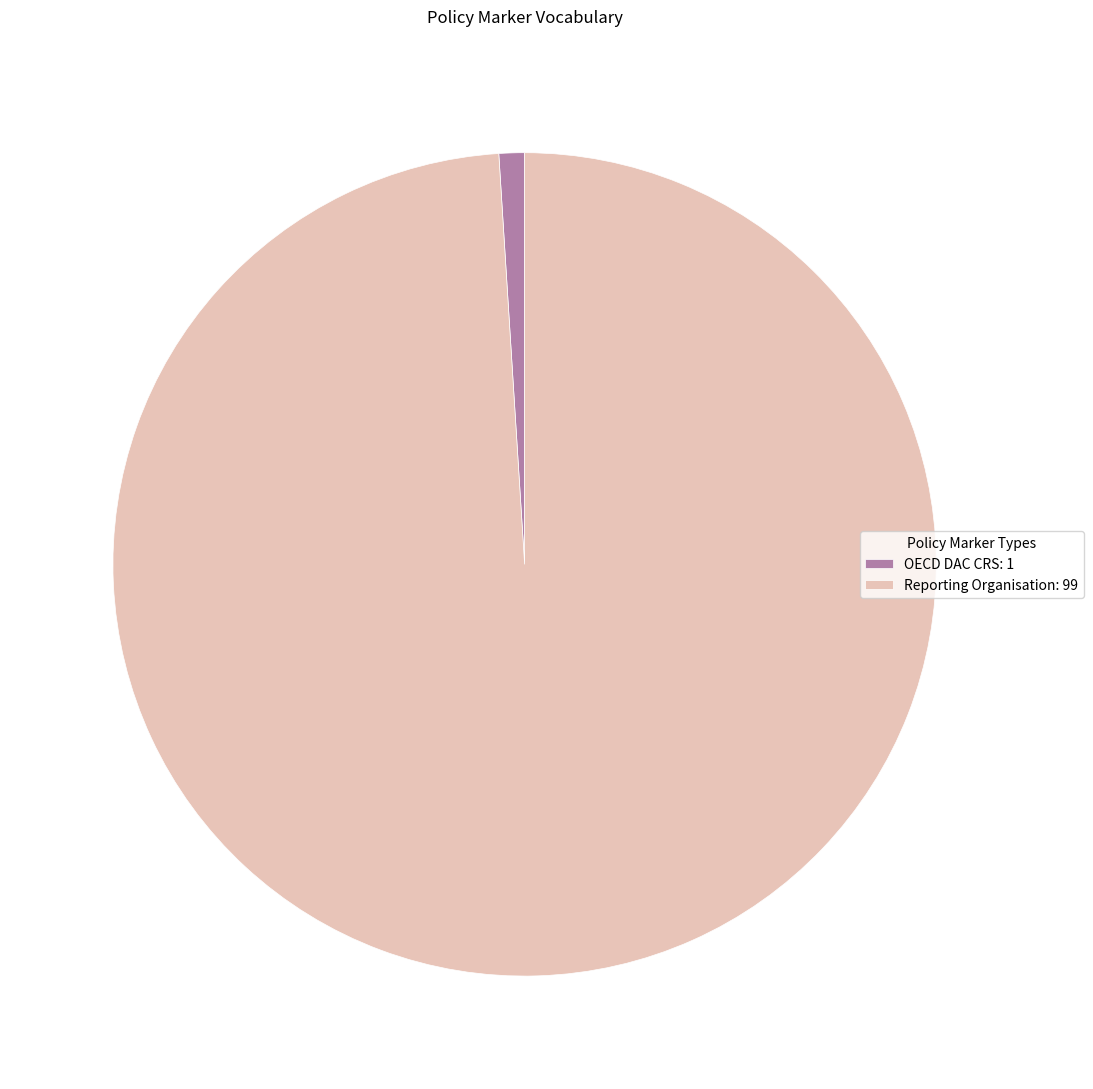

Is there any slice that represents more than half of the pie?

Yes